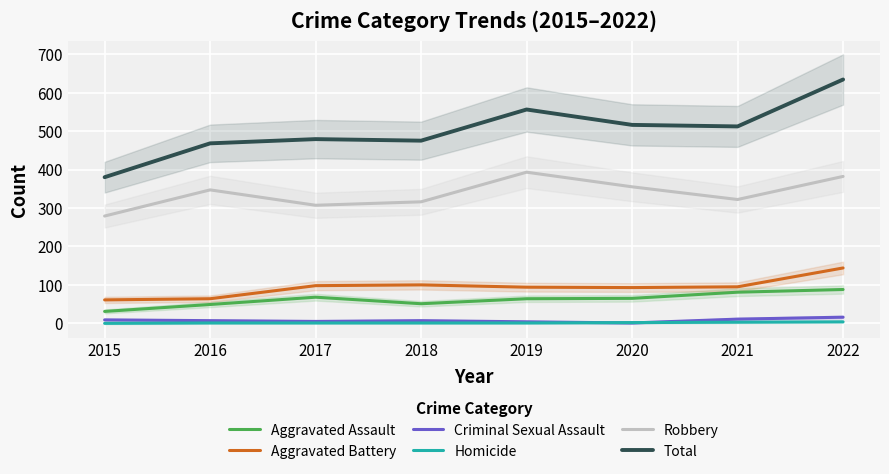

What are all the series names shown in the legend?

Aggravated Assault, Aggravated Battery, Criminal Sexual Assault, Homicide, Robbery, Total